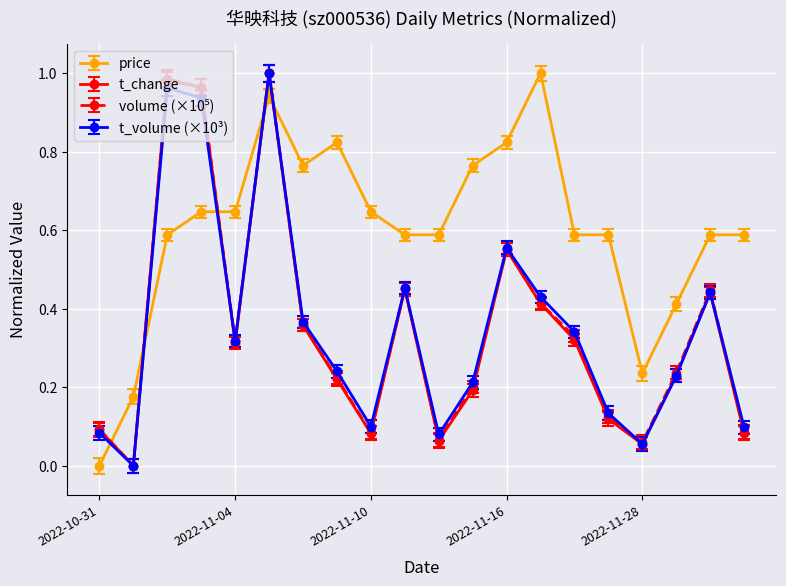

True or false: t_change and price intersect in this chart.

True